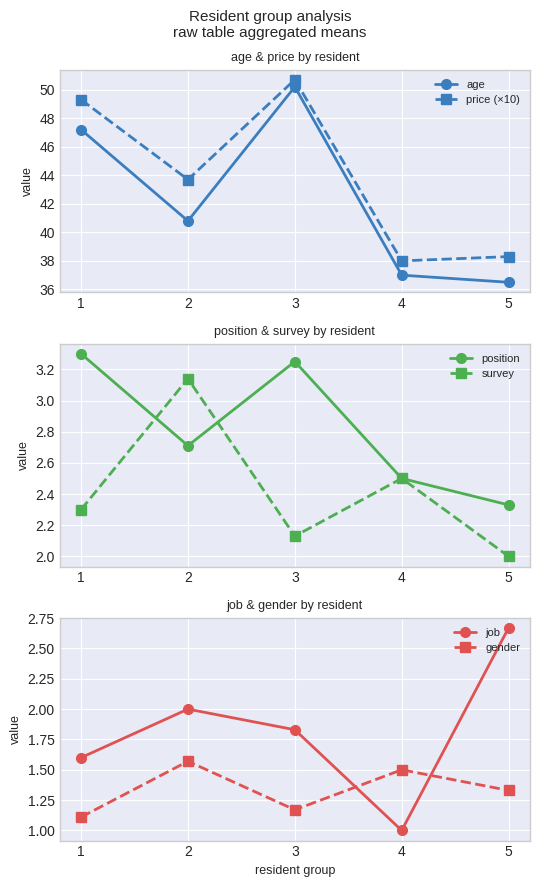

Which has a higher value, 4 or 5?

4